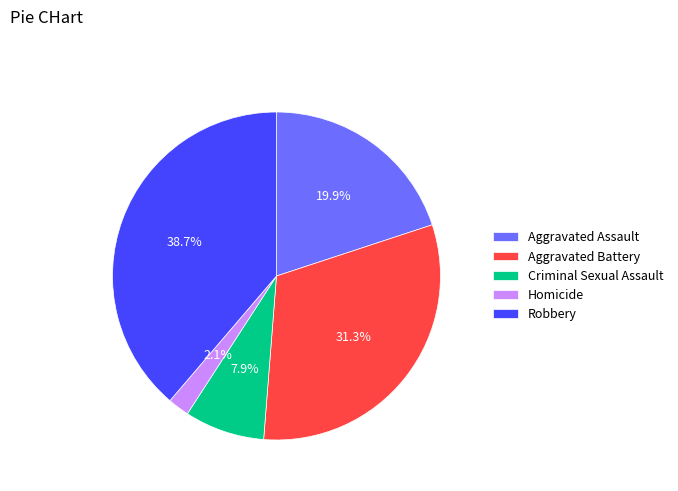

Which has a higher value, Criminal Sexual Assault or Aggravated Battery?

Aggravated Battery